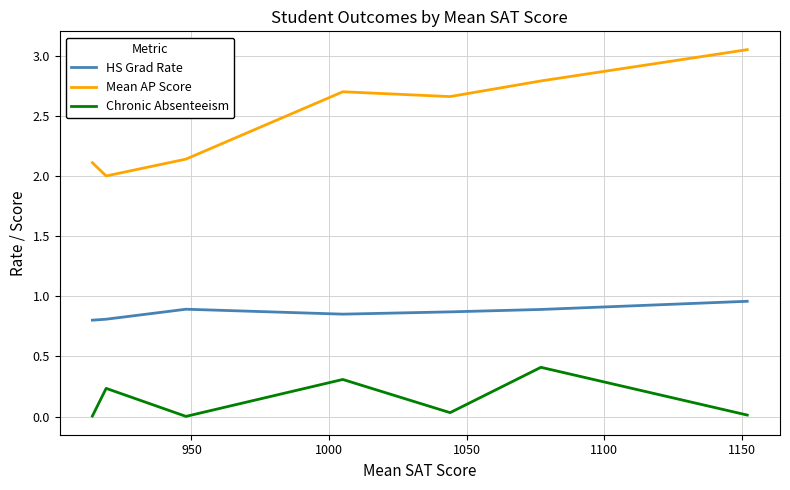

What is the difference between the maximum and second lowest values in the HS Grad Rate series?

0.1